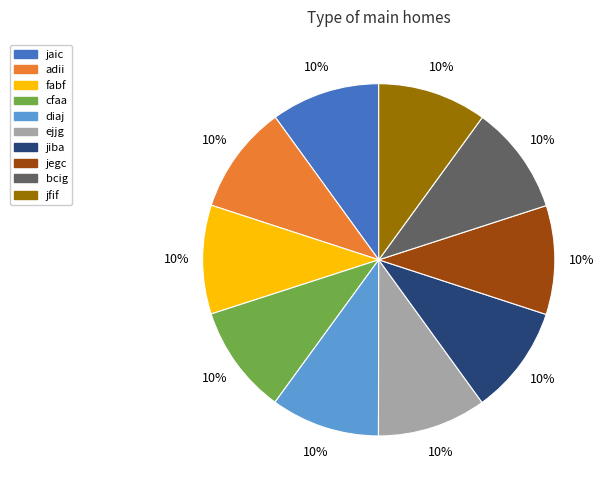

Do adii and diaj together represent more than half of the pie?

No